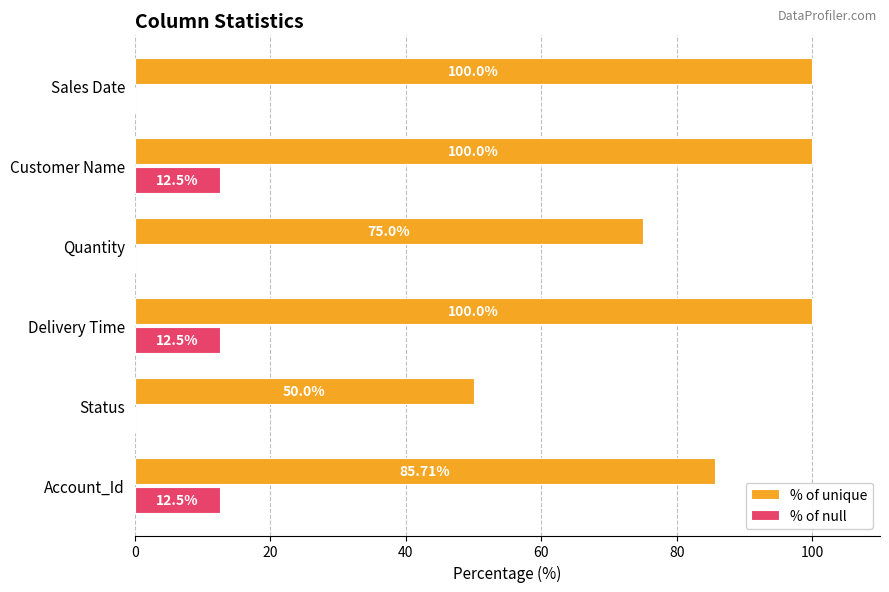

What is the greatest value displayed?

100.0